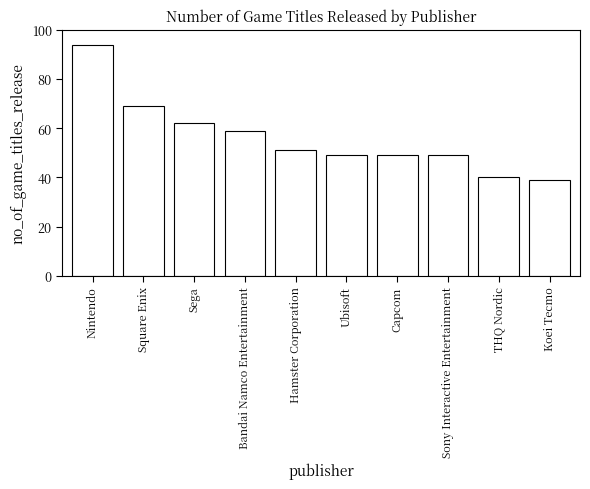

What is the difference between the maximum and minimum values?

55